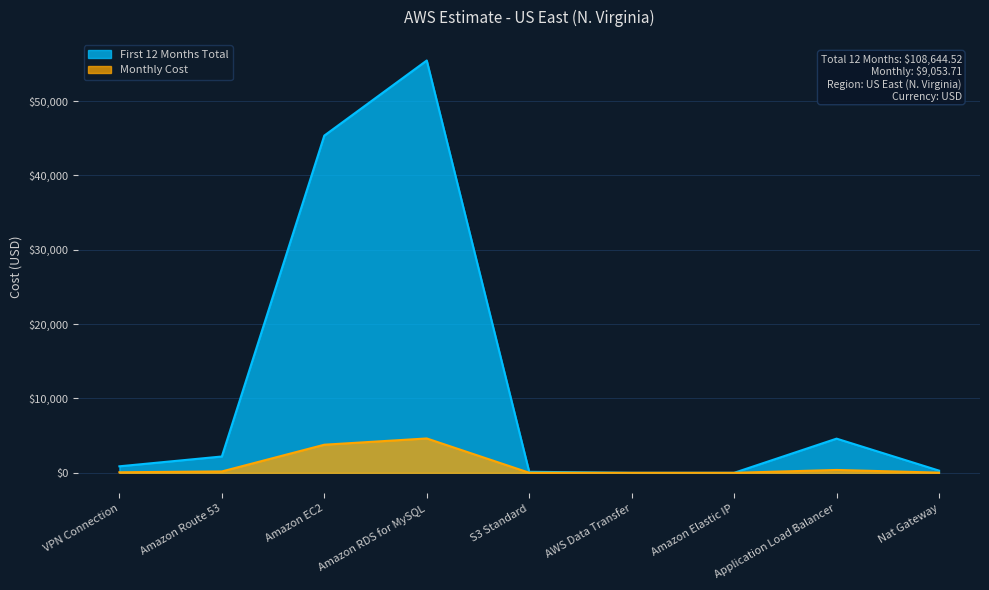

Reading right to left, extract all data points from this chart.

Monthly Cost: Nat Gateway=295.8	Application Load Balancer=4599.0	Amazon Elastic IP=0.0	AWS Data Transfer=0.0	S3 Standard=138.0	Amazon RDS for MySQL=55469.5	Amazon EC2=45366.0	Amazon Route 53=2196.0	VPN Connection=876.0
First 12 Months Total: Nat Gateway=24.6	Application Load Balancer=383.2	Amazon Elastic IP=0.0	AWS Data Transfer=0.0	S3 Standard=11.5	Amazon RDS for MySQL=4622.5	Amazon EC2=3780.5	Amazon Route 53=183.0	VPN Connection=73.0